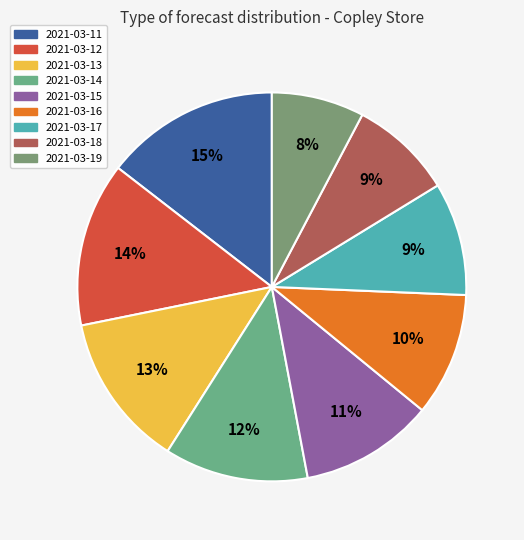

To the nearest percent, what is the difference between the largest and smallest slice percentages?

7%